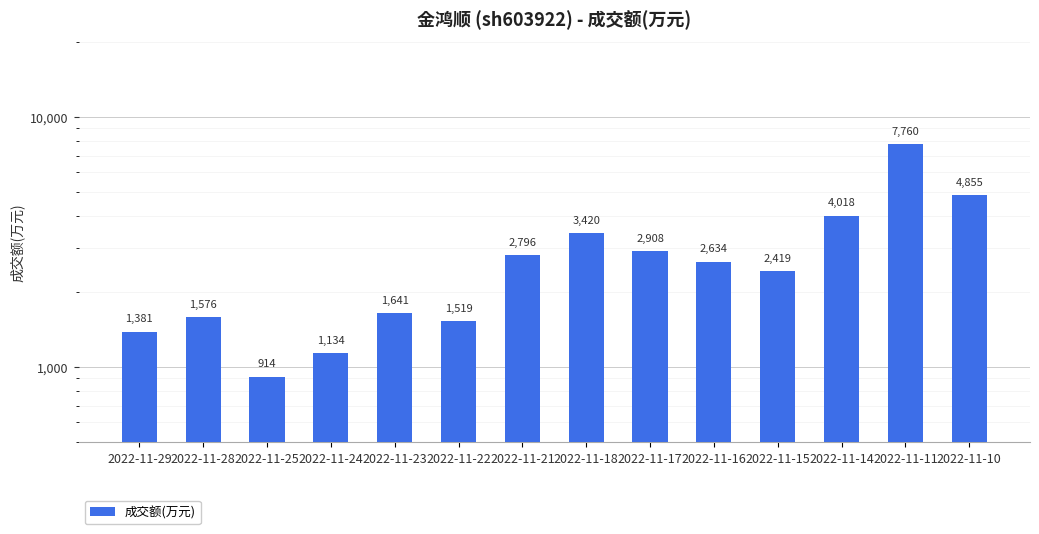

How many values exceed 2634?

6